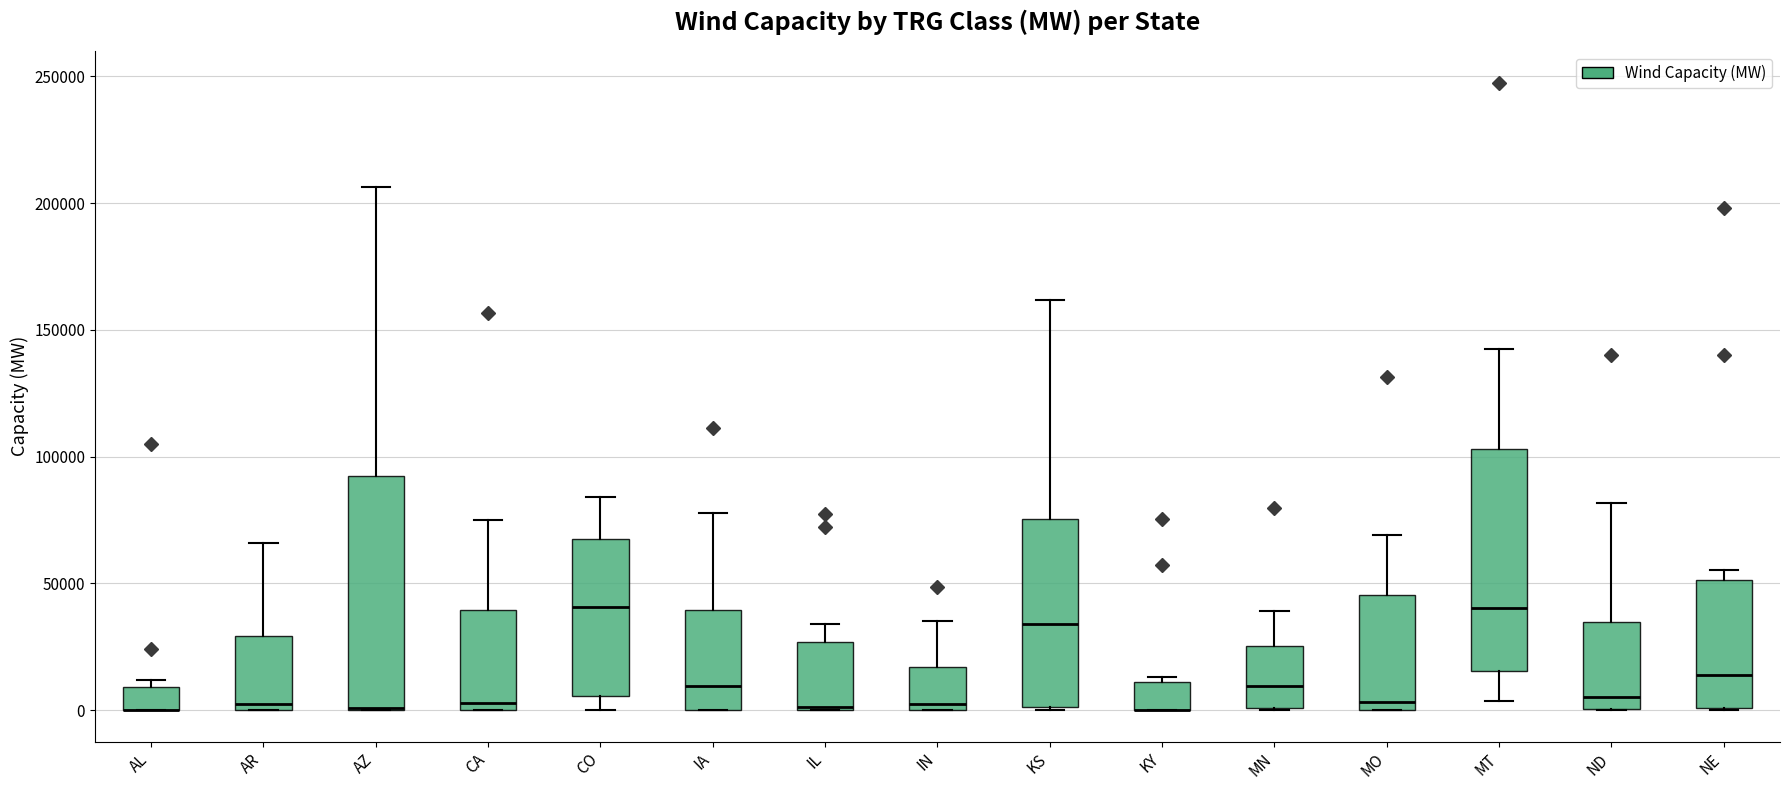

Reading left to right, read every box against the y-axis: the position of its median line, the range the box covers, and the ends of its whiskers. The values are not printed on the chart, so give them approximately, as read against the axis.

AL: median 0 (drawn on the box's lower edge), box 0 to 10000, whiskers 0 to 10000 (just above the box's upper edge)
AR: median 5000, box 0 to 30000, whiskers 0 to 65000
AZ: median 0 (drawn on the box's lower edge), box 0 to 95000, whiskers 0 to 205000
CA: median 5000, box 0 to 40000, whiskers 0 to 75000
CO: median 40000, box 5000 to 70000, whiskers 0 to 85000
IA: median 10000, box 0 to 40000, whiskers 0 to 80000
IL: median 0, box 0 to 25000, whiskers 0 to 35000
IN: median 5000, box 0 to 15000, whiskers 0 to 35000
KS: median 35000, box 0 to 75000, whiskers 0 to 160000
KY: median 0 (drawn on the box's lower edge), box 0 to 10000, whiskers 0 to 15000
MN: median 10000, box 0 to 25000, whiskers 0 to 40000
MO: median 5000, box 0 to 45000, whiskers 0 to 70000
MT: median 40000, box 15000 to 105000, whiskers 5000 to 145000
ND: median 5000, box 0 to 35000, whiskers 0 to 80000
NE: median 15000, box 0 to 50000, whiskers 0 to 55000